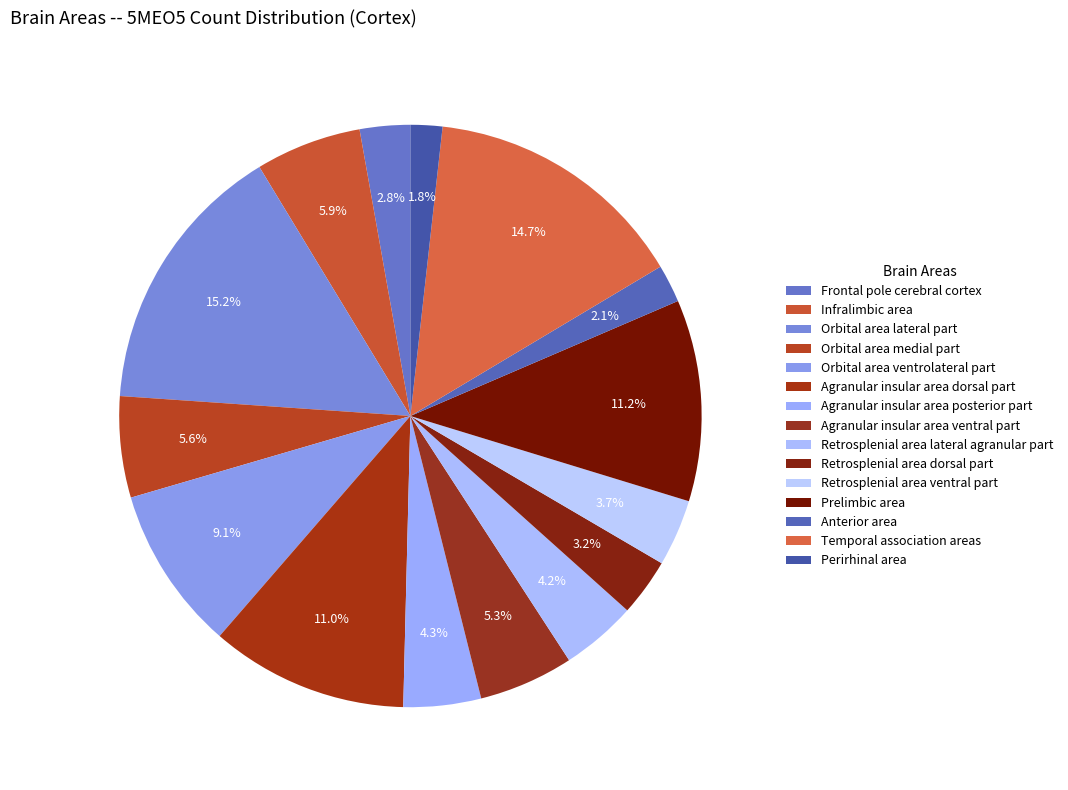

Which category has the biggest portion of the pie?

Orbital area lateral part